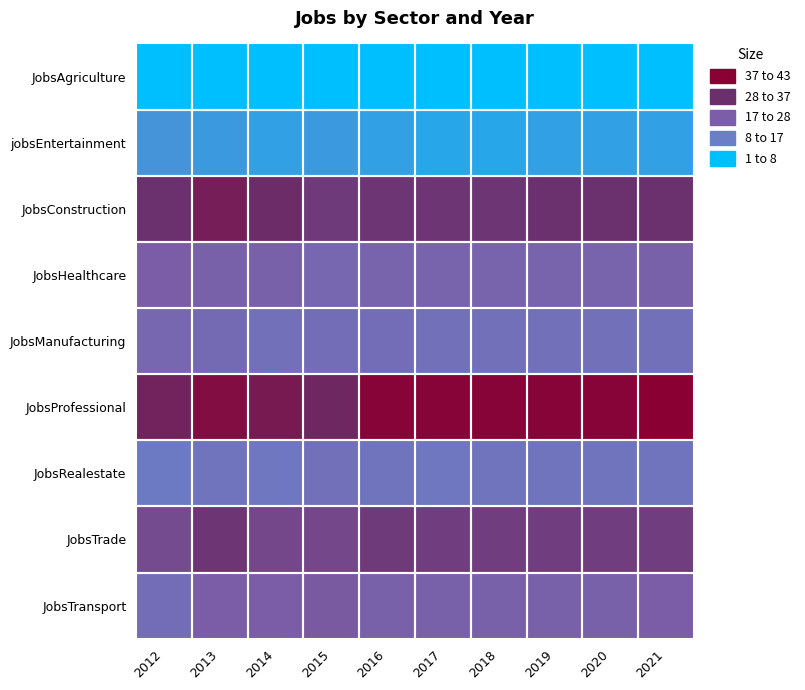

What is the difference between the highest and lowest values at 2021?

42